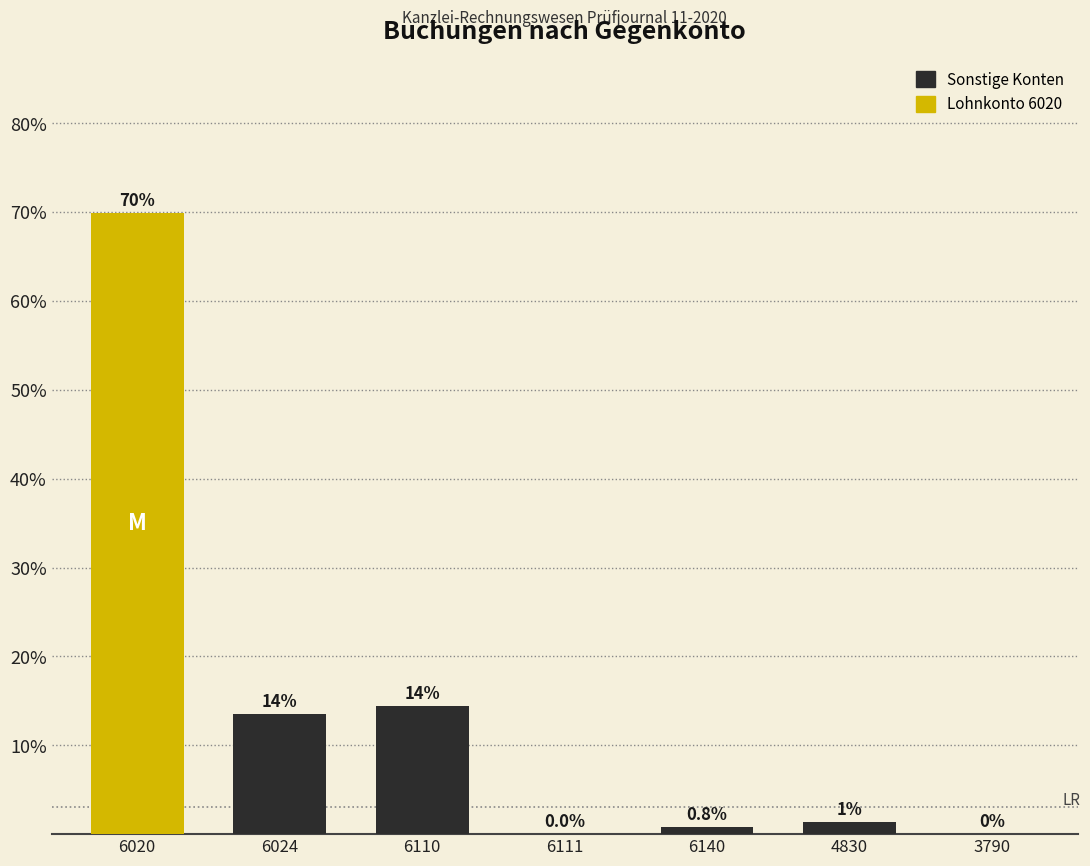

Count the number of data series in this chart.

1